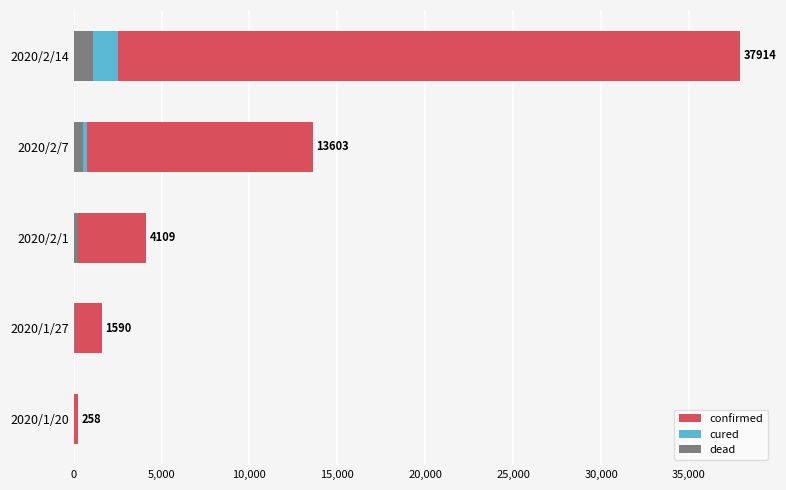

What is the approximate value of cured at 2020/2/7?

747